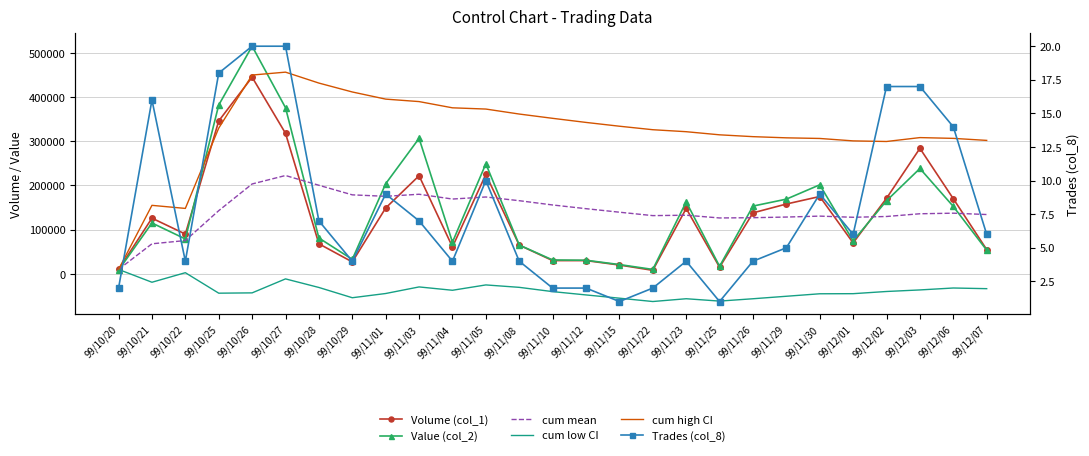

What is the lowest value of the cum high CI series?

10000.0